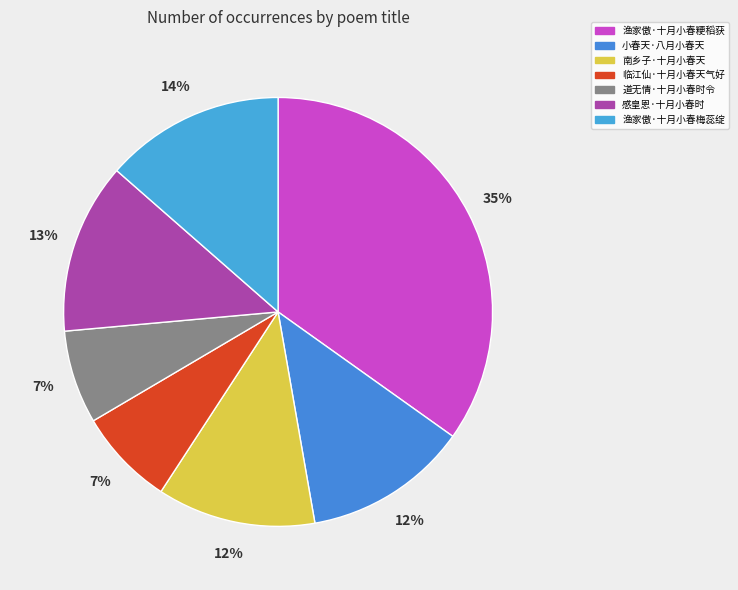

To the nearest percent, what portion does 感皇恩·十月小春时 represent?

13%